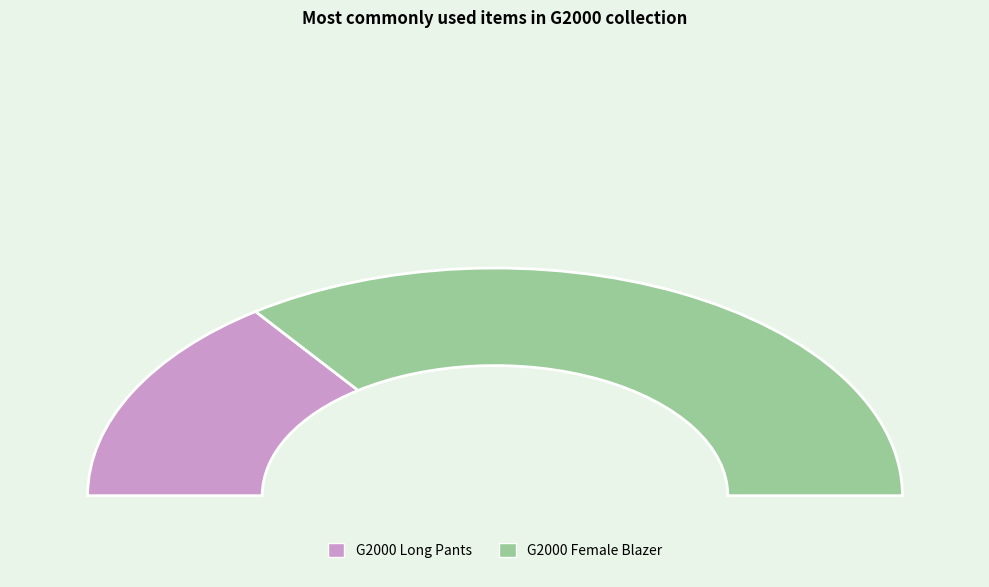

Which slice is the smallest?

G2000 Long Pants